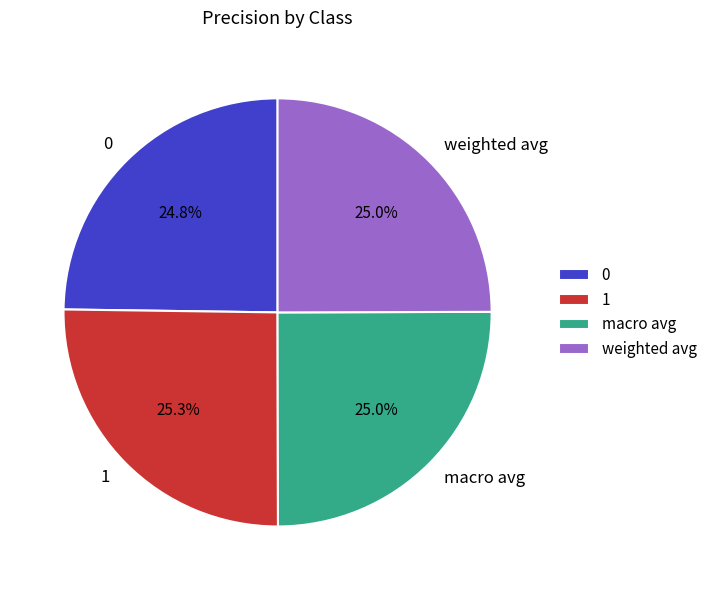

Is there a majority slice in this chart?

No